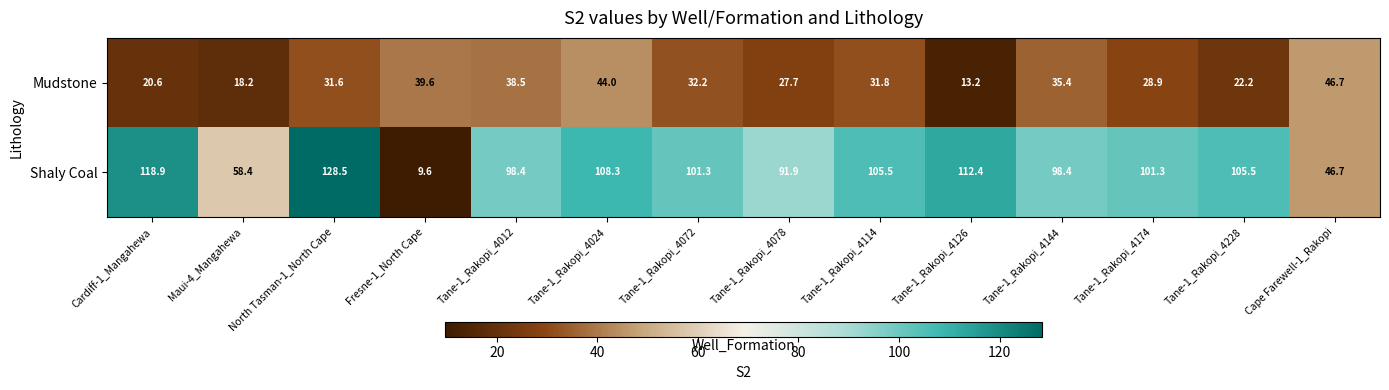

At Tane-1_Rakopi_4024, list the series in order from largest to smallest.

Shaly Coal, Mudstone